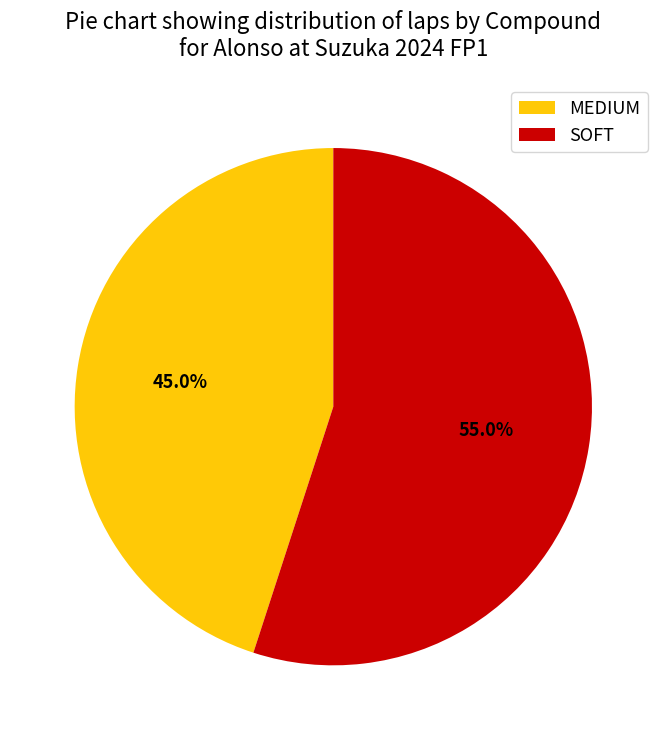

The MEDIUM slice represents 45% of the pie. True or false?

True